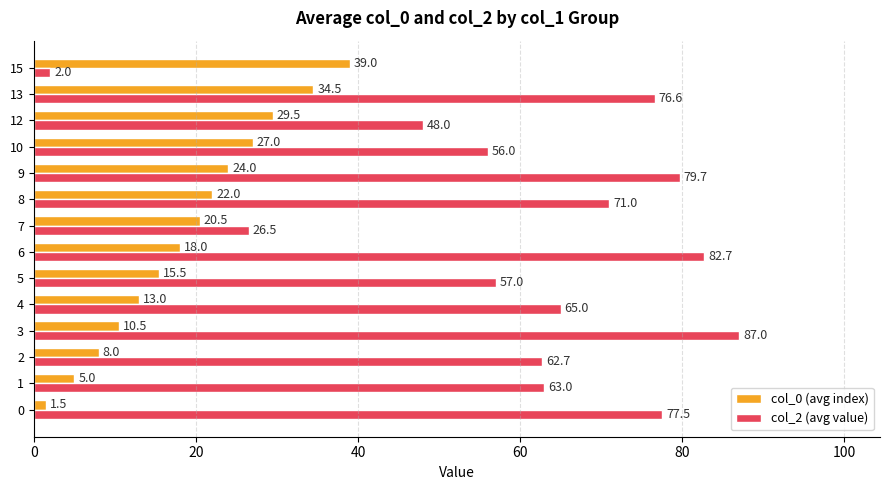

What is the total value across all series at 8?

93.0